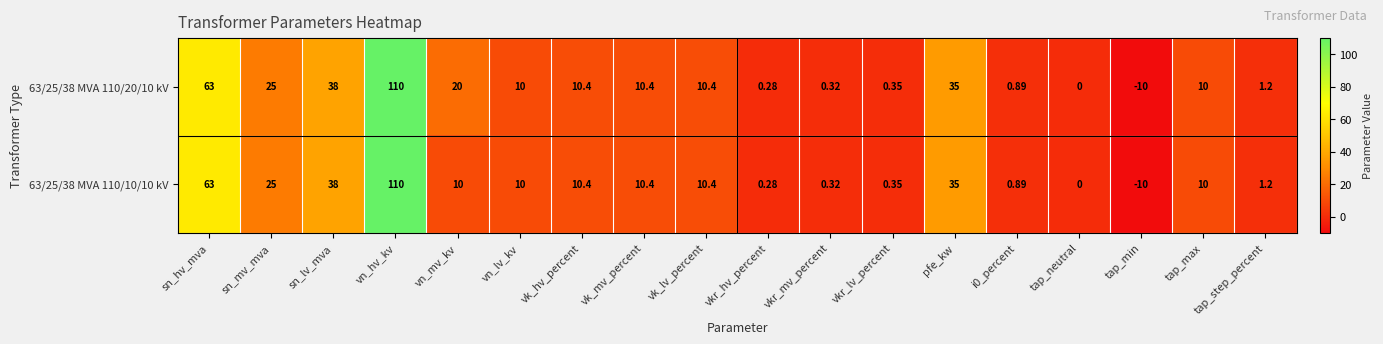

Is the value of 63/25/38 MVA 110/10/10 kV at sn_mv_mva greater than the value of 63/25/38 MVA 110/20/10 kV at vkr_mv_percent?

Yes